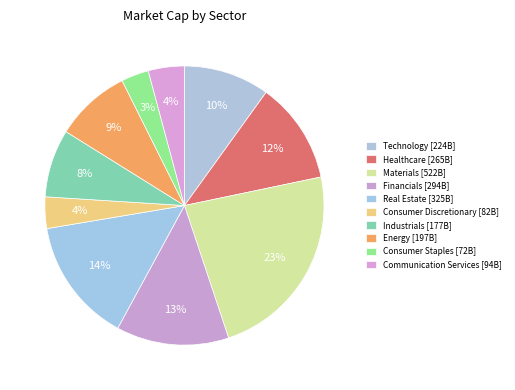

Count the number of slices in the pie.

10